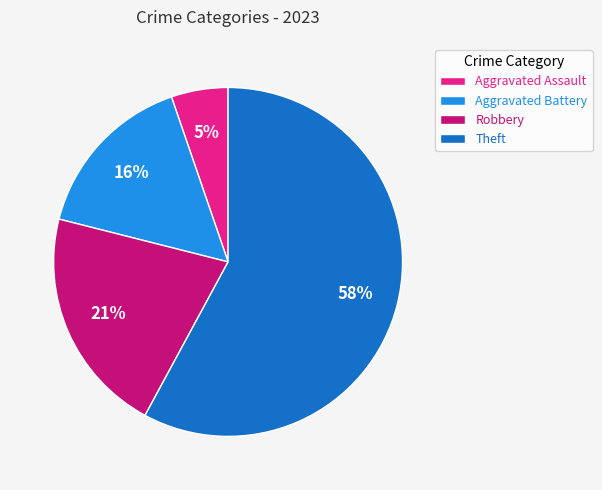

To the nearest percent, what is the difference between the Aggravated Battery and Aggravated Assault slice percentages?

11%